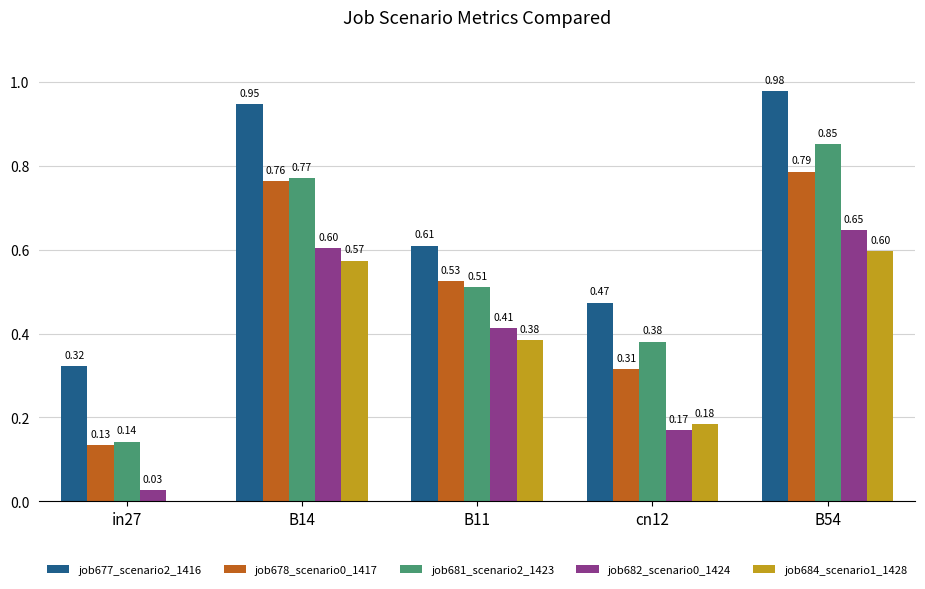

Which series changed the most between B11 and B54?

job677_scenario2_1416